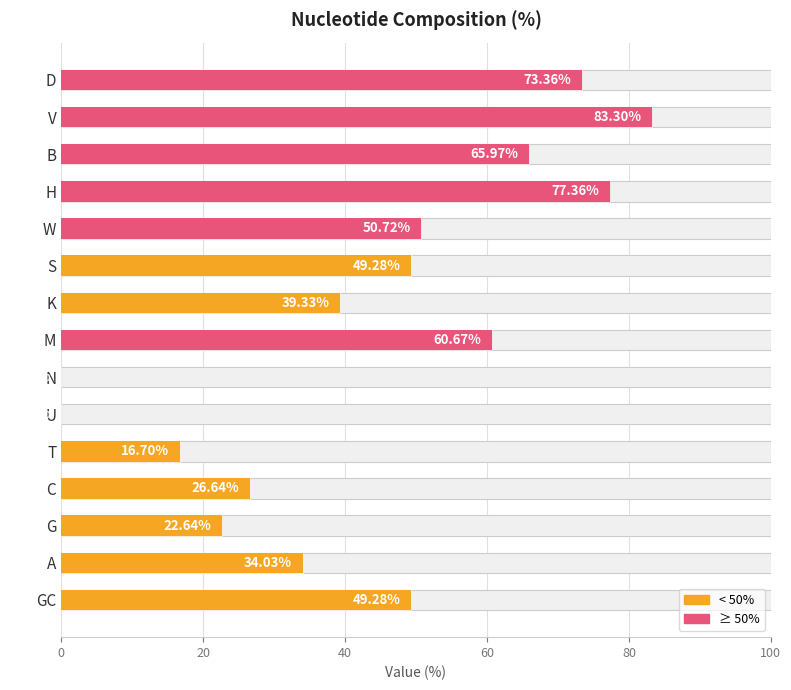

The chart shows a value of 77.4 at H. True or false?

True